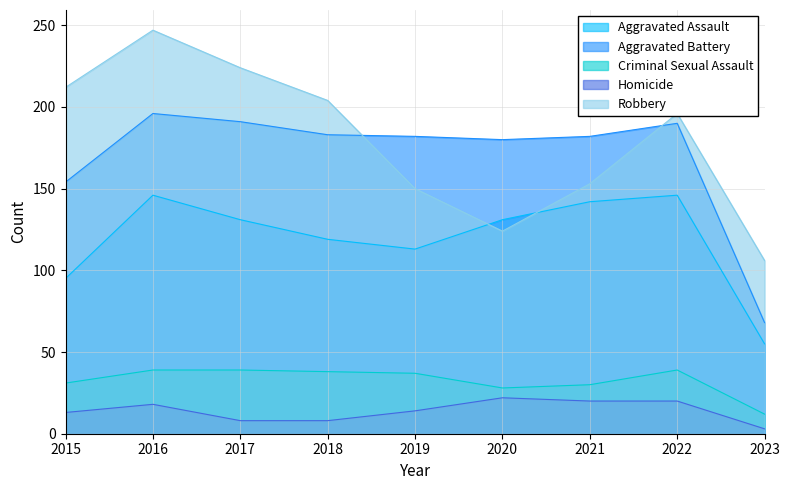

Does the chart display data point markers on the line(s)?

No